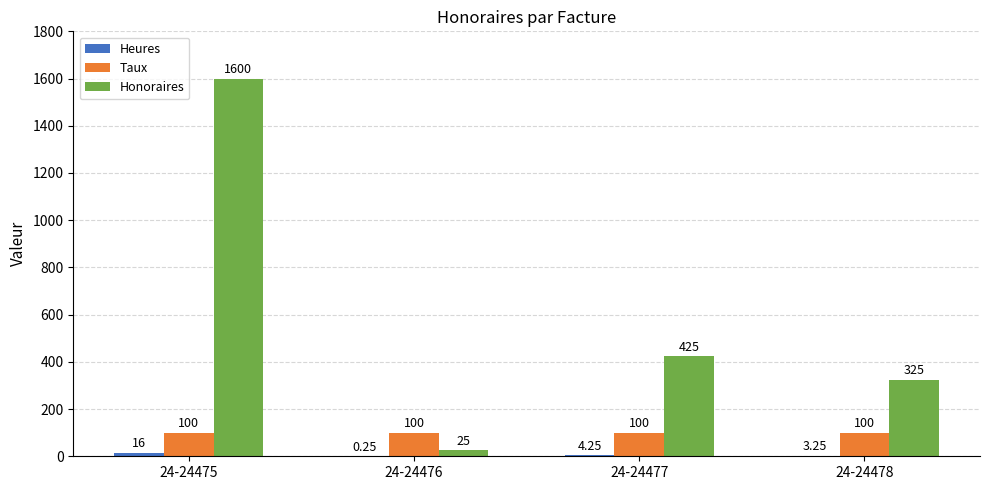

Which series changed the most between 24-24475 and 24-24478?

Honoraires